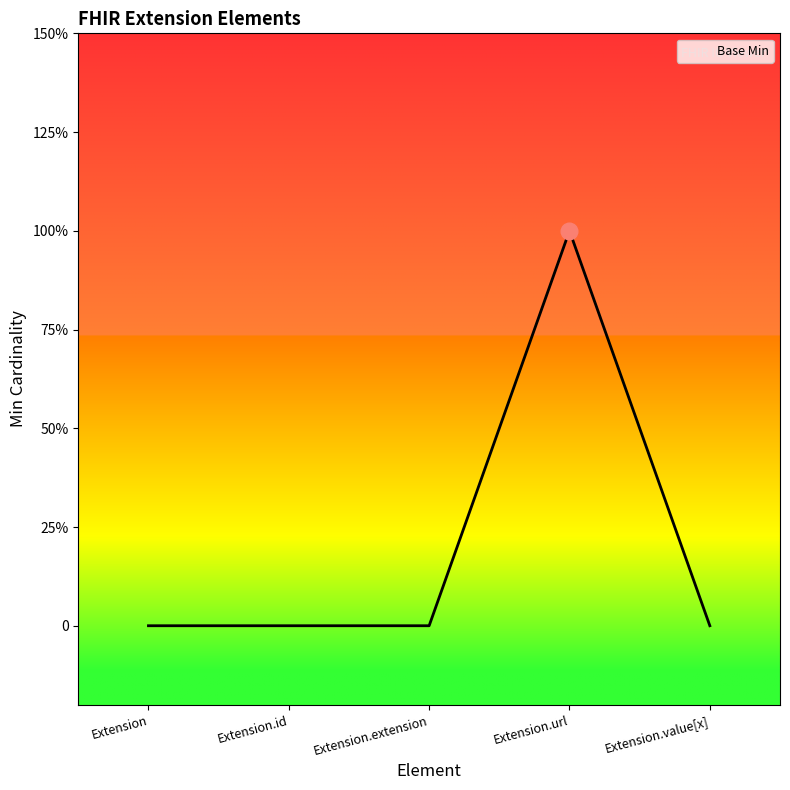

Reading left to right, list all the values displayed in this chart.

0	0	0	1	0